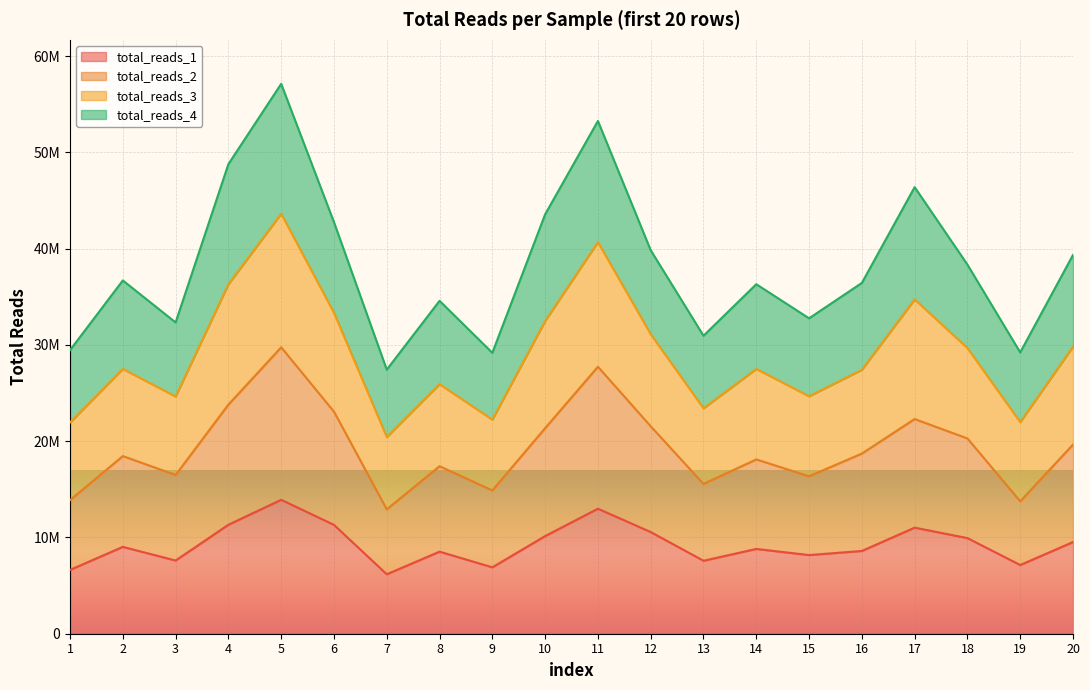

True or false: total_reads_1 has a value of 16865557 at 6.

False